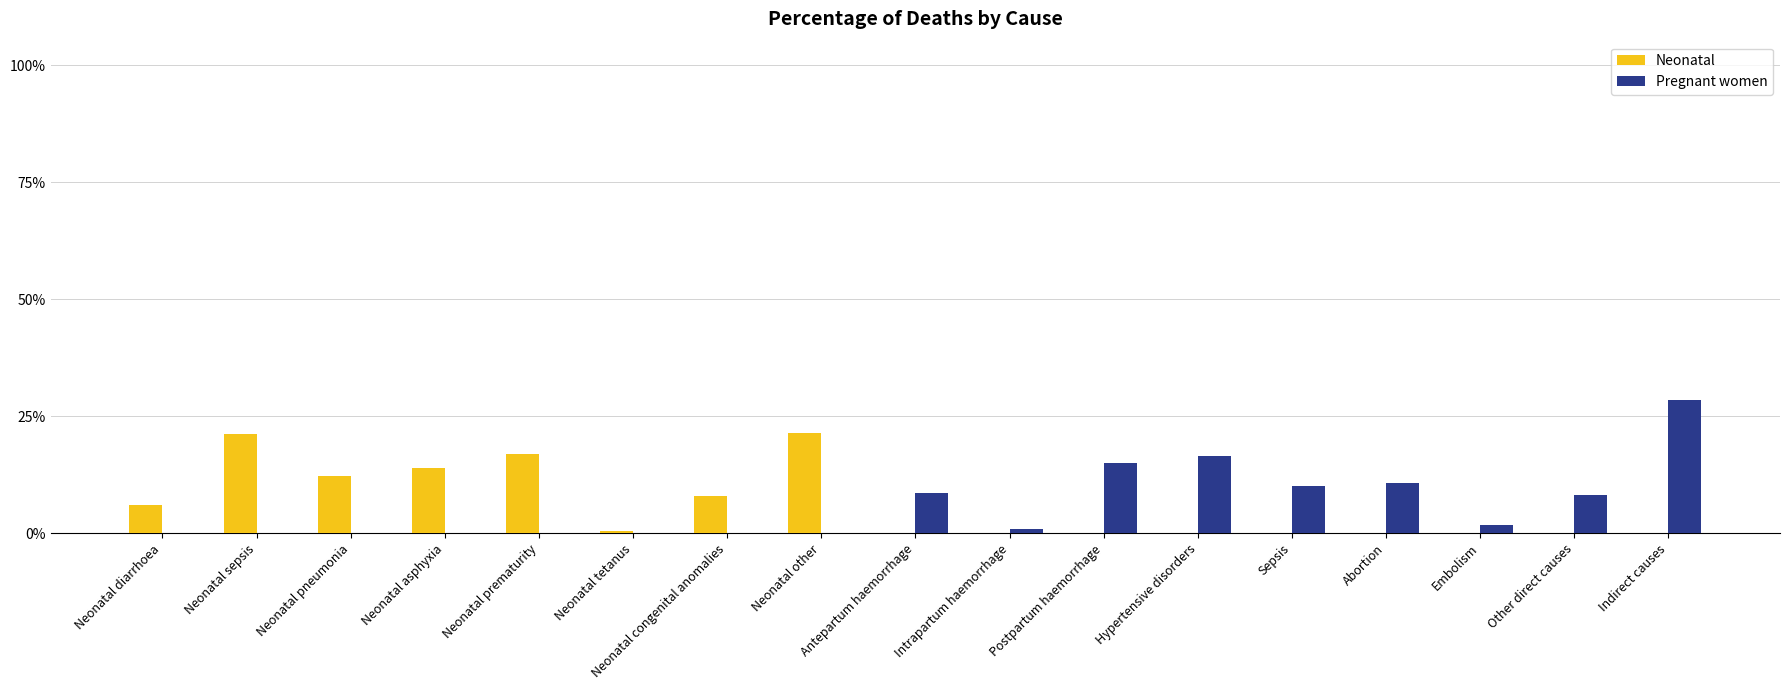

What is the highest value of the Neonatal series?

0.2